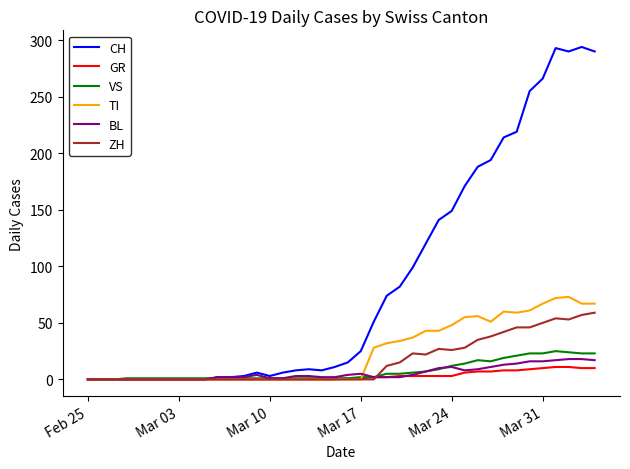

Which series has the widest spread of values?

CH